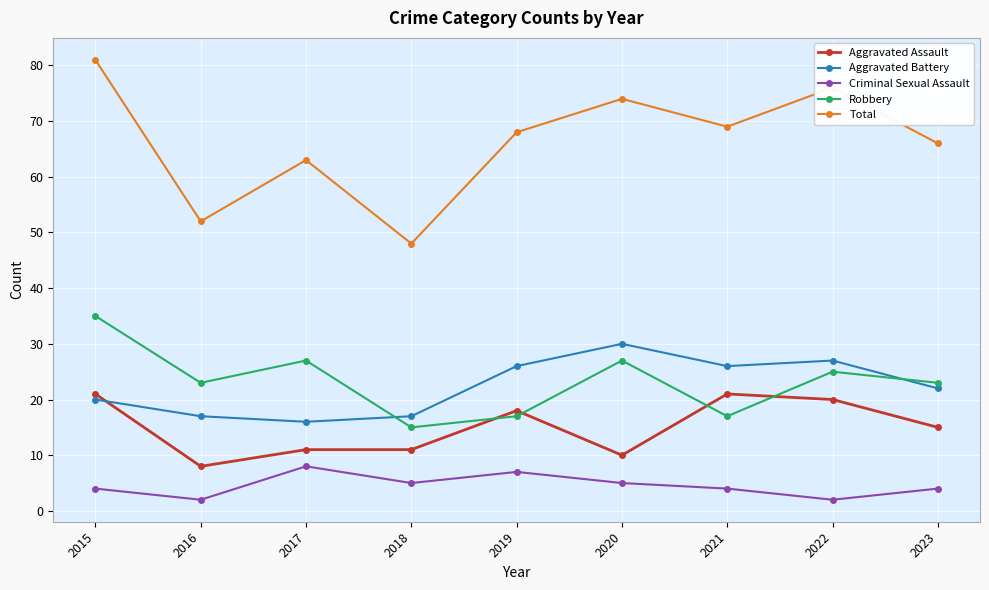

What is the difference between the maximum and minimum values in the Aggravated Assault series?

13